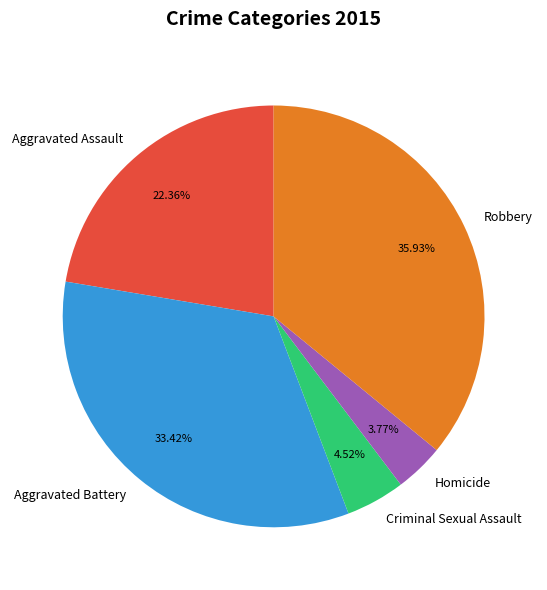

To the nearest percent, what percentage of the pie is Robbery?

36%